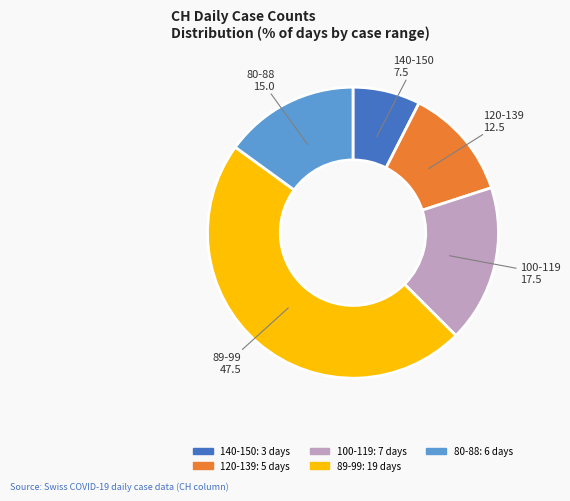

Is there a majority slice in this chart?

No